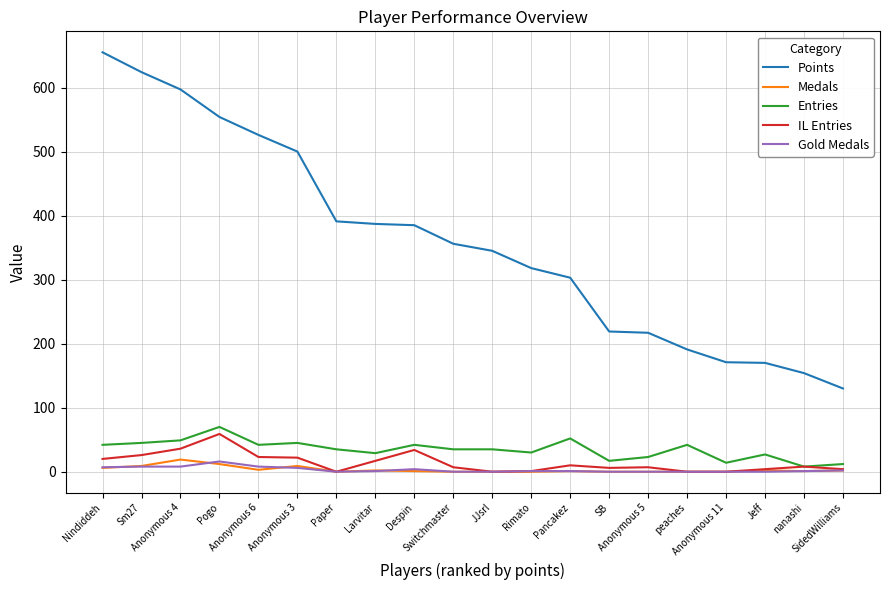

How many distinct data groups are displayed?

5